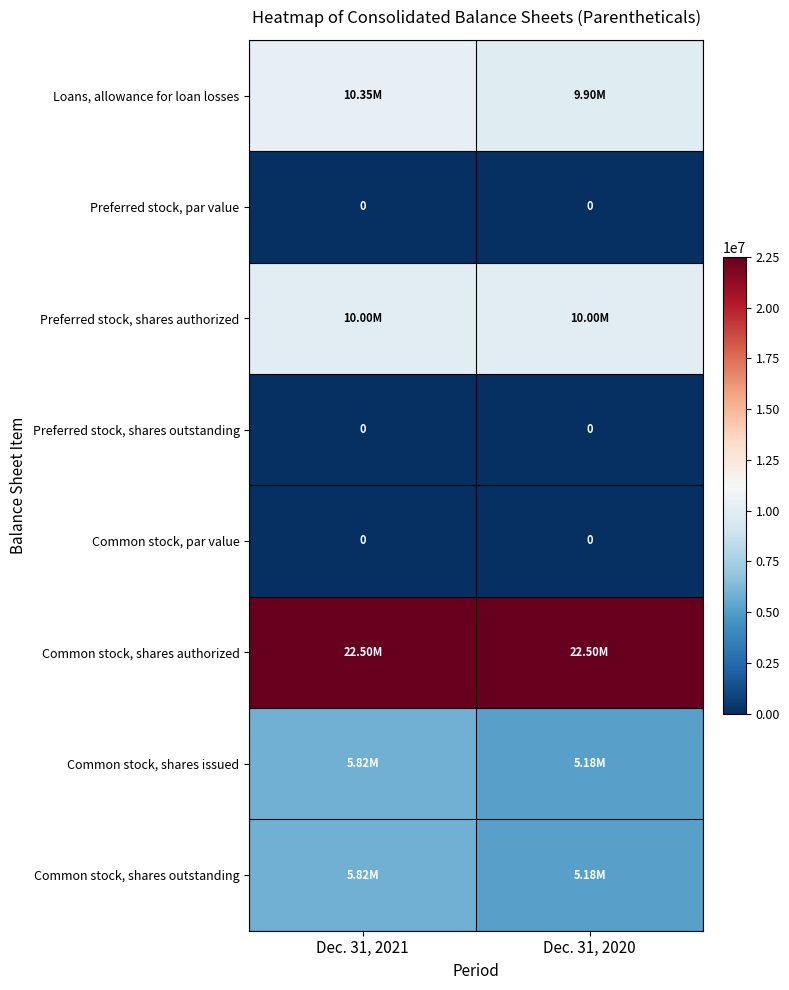

Which series changed the most between Dec. 31, 2021 and Dec. 31, 2020?

Common stock, shares issued